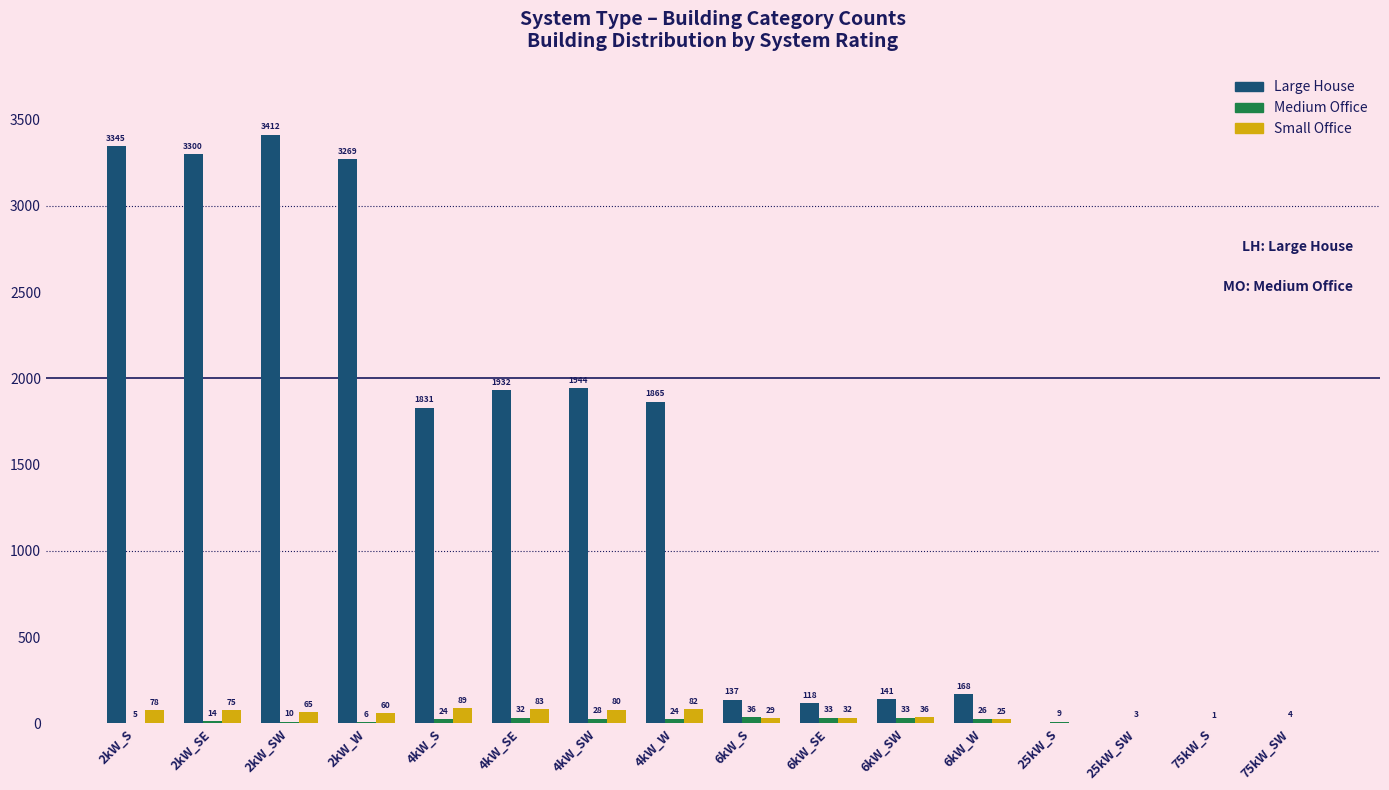

At which label is Small Office closest to 44?

6kW_SW